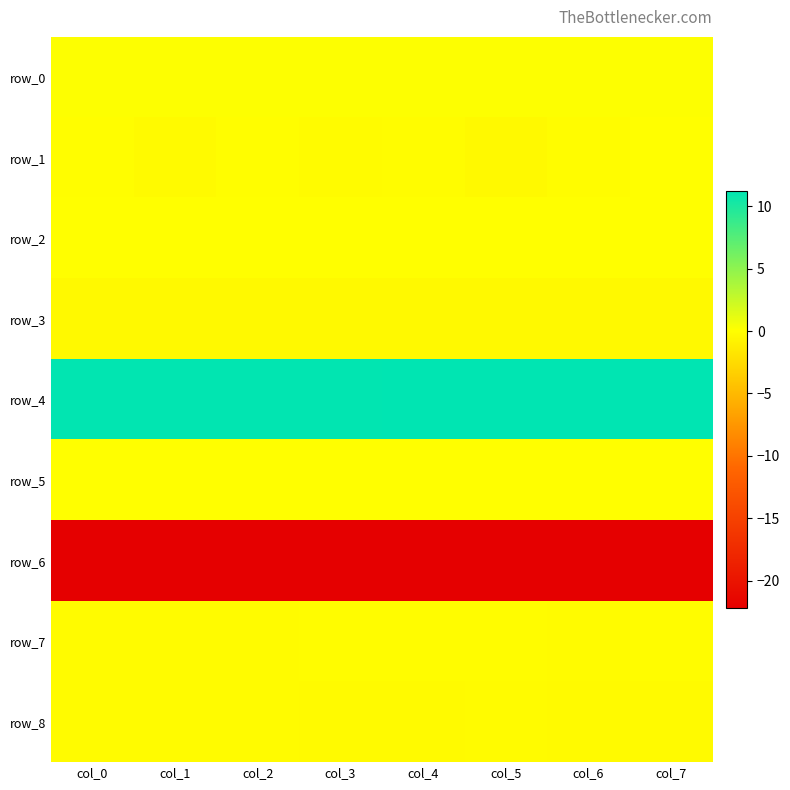

What value does the row_8 series have at col_0?

-0.2